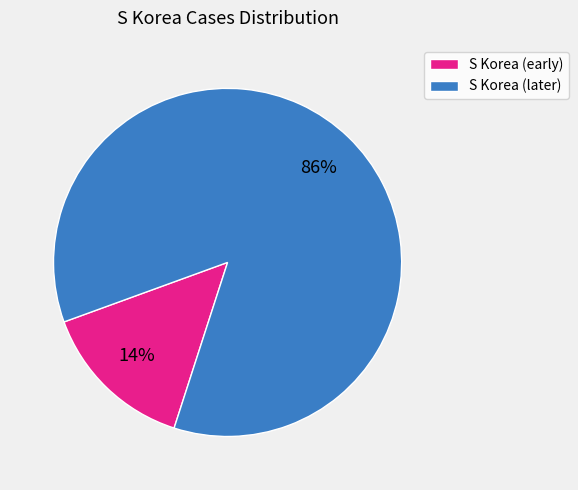

Is there a majority slice in this chart?

Yes